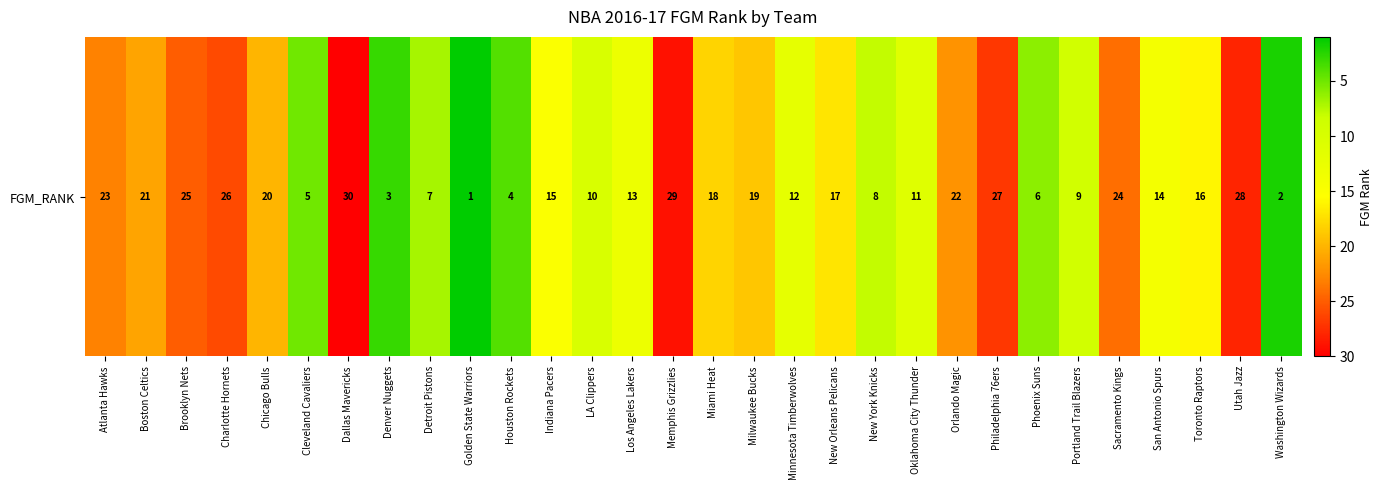

The chart shows a value of 23 at Atlanta Hawks. True or false?

True